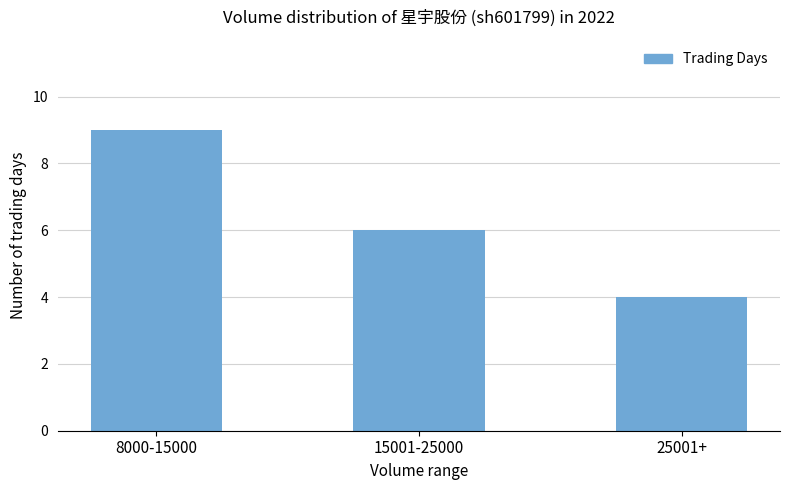

Is it true that the value at 15001-25000 is 6?

True